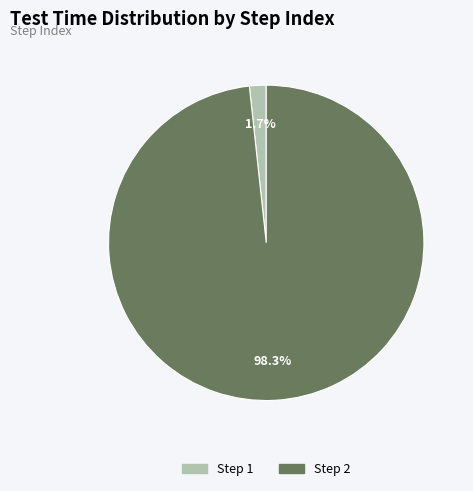

Count the number of slices in the pie.

2